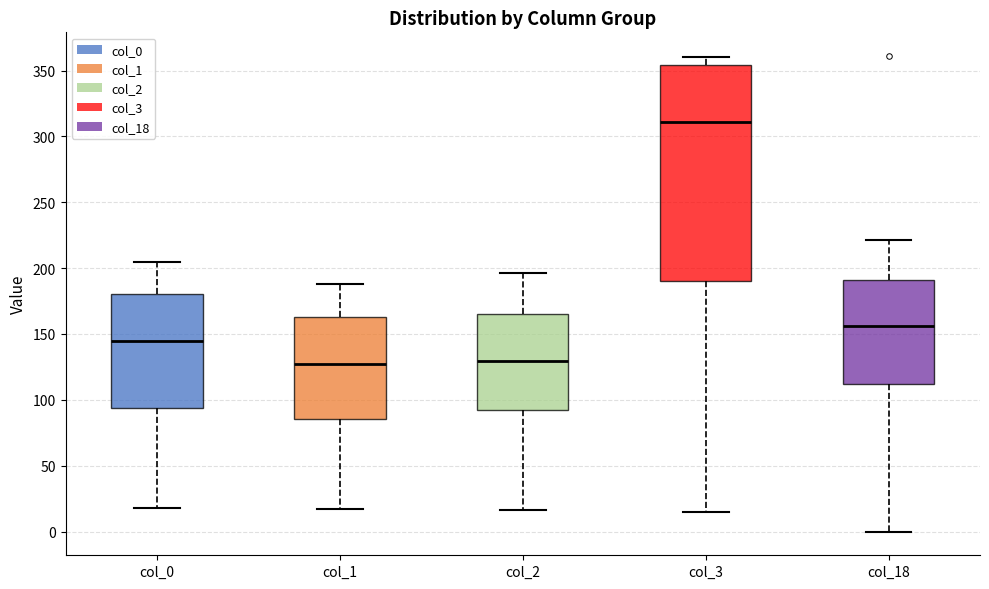

Which box has the highest median line?

col_3